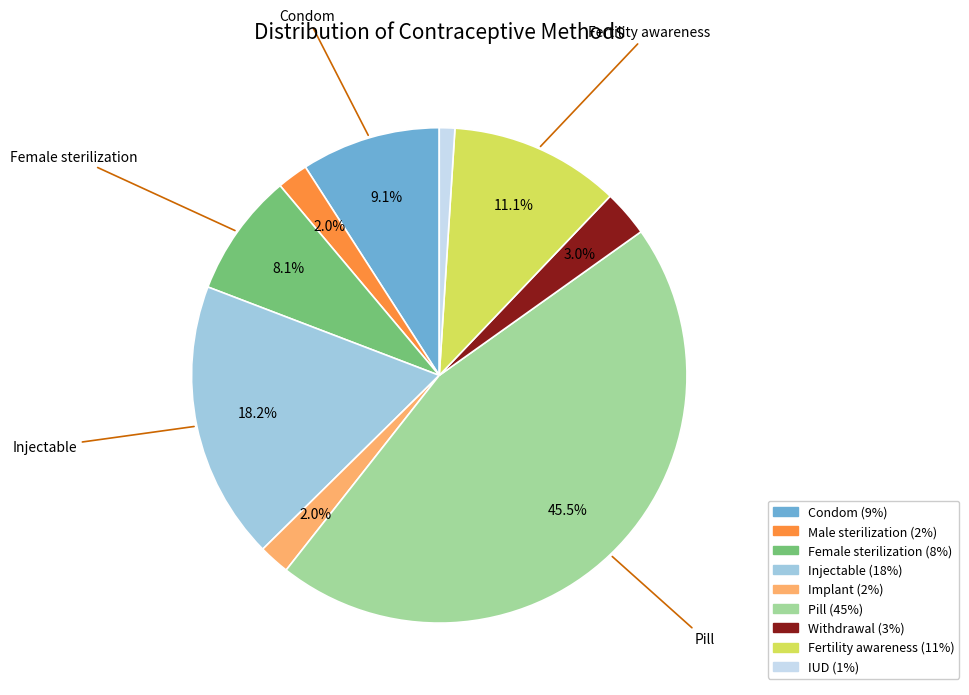

Between Condom and Injectable, which is larger?

Injectable